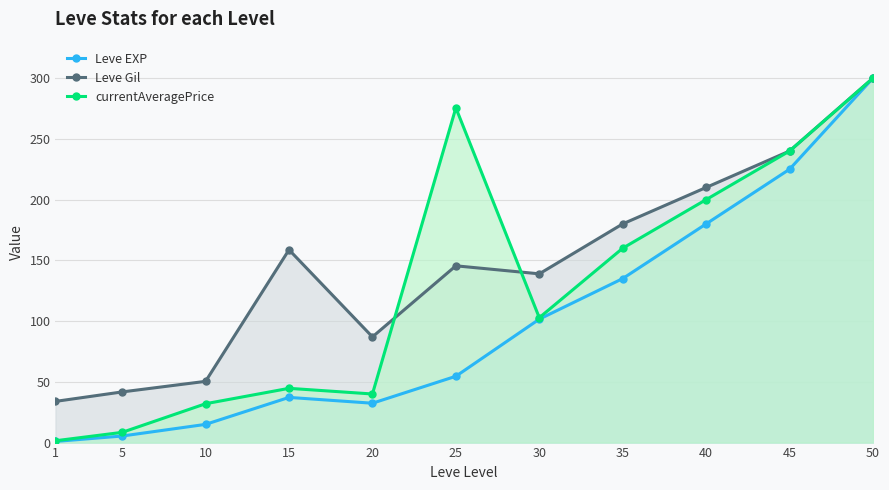

What is the value of the Leve Gil point at the 4th from the left?

158.7